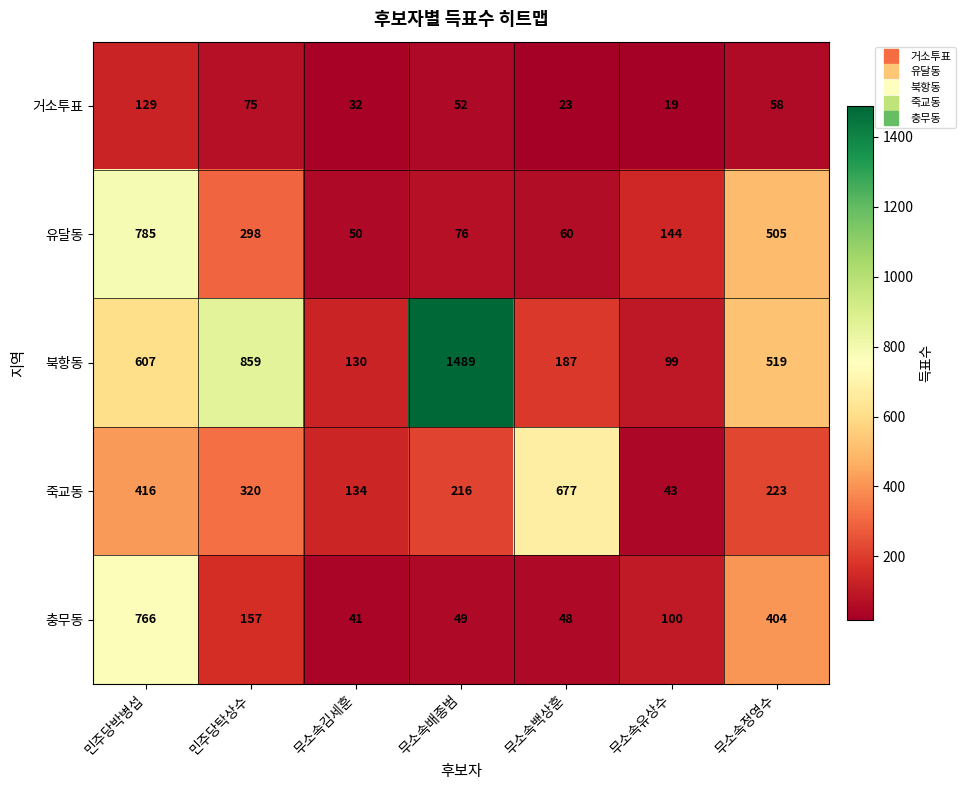

How many data points does each series have?

7